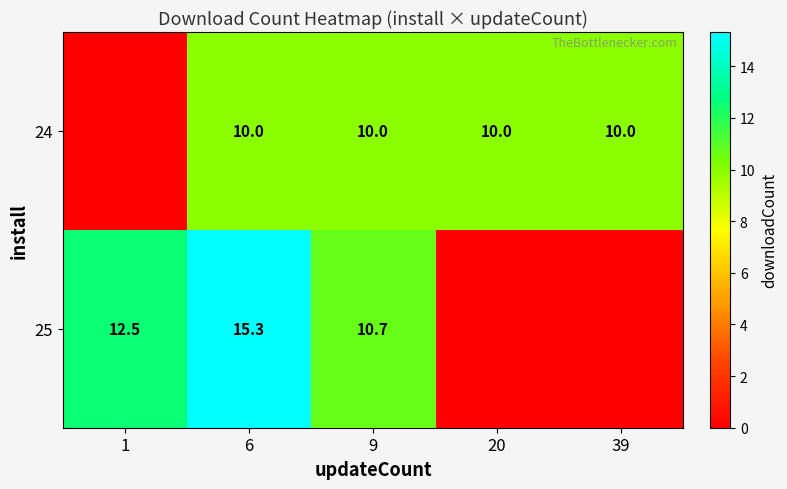

Rank the series at 9 from lowest to highest value.

24, 25